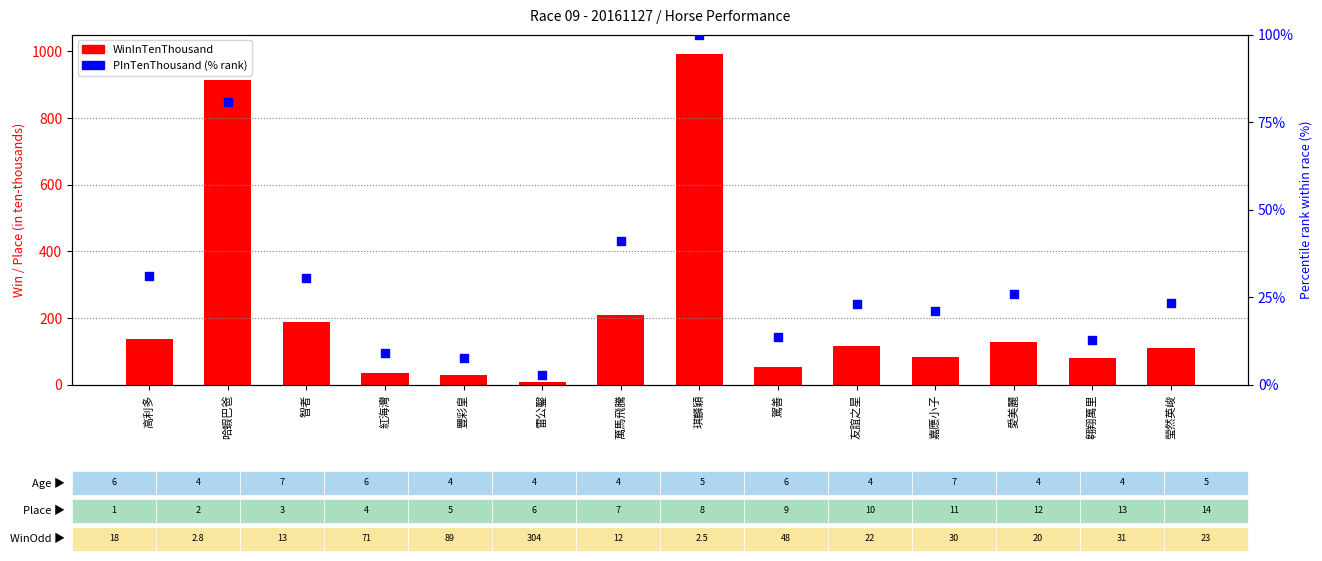

What are all the series names shown in the legend?

WinInTenThousand, PInTenThousand (% rank)